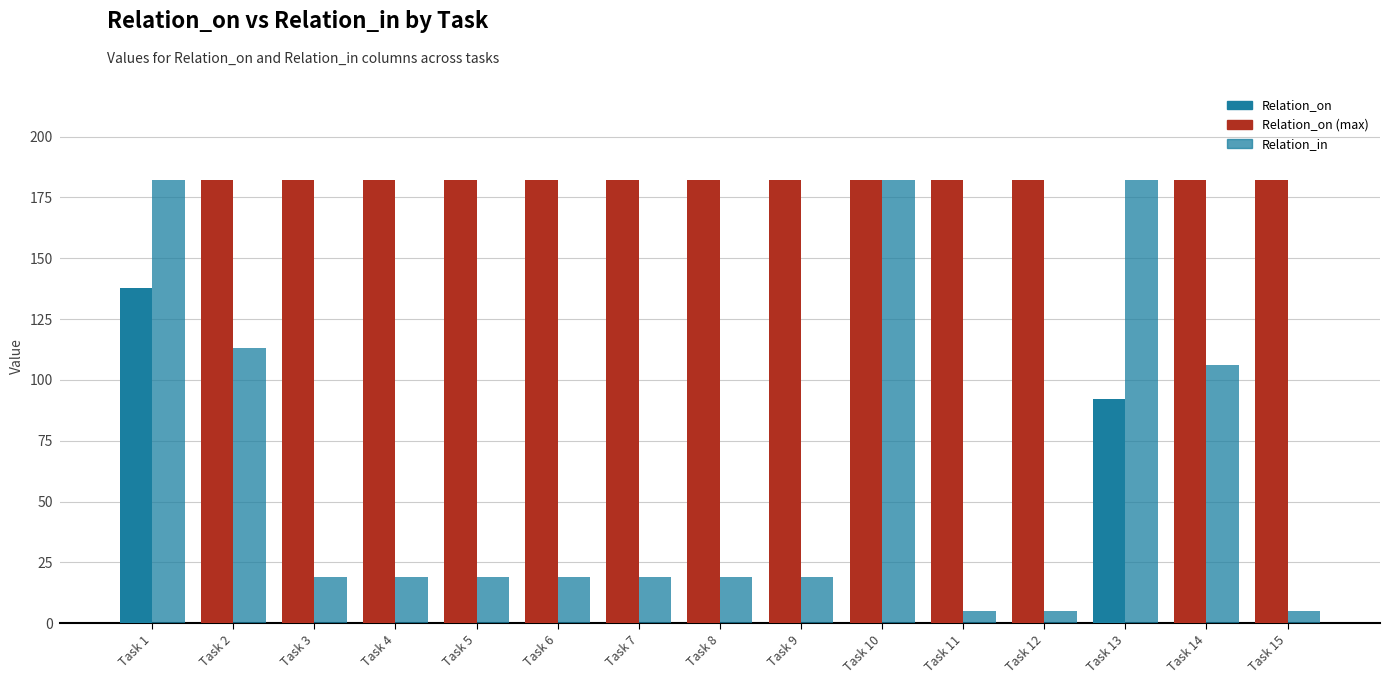

True or false: Relation_on has a value of 182 at Task 10.

True